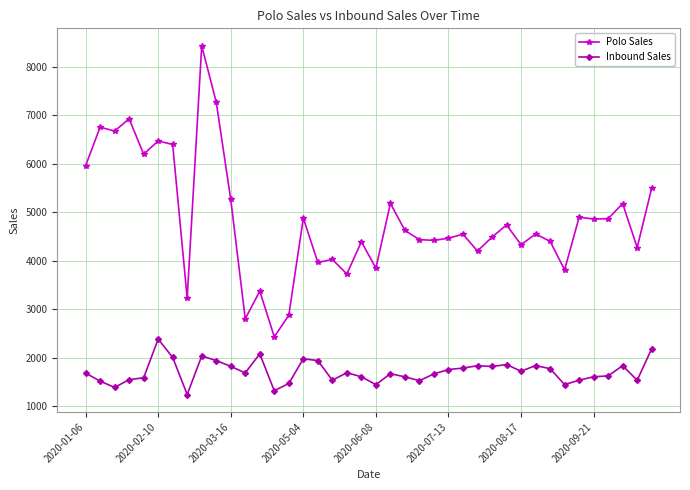

True or false: Polo Sales and Inbound Sales intersect in this chart.

False